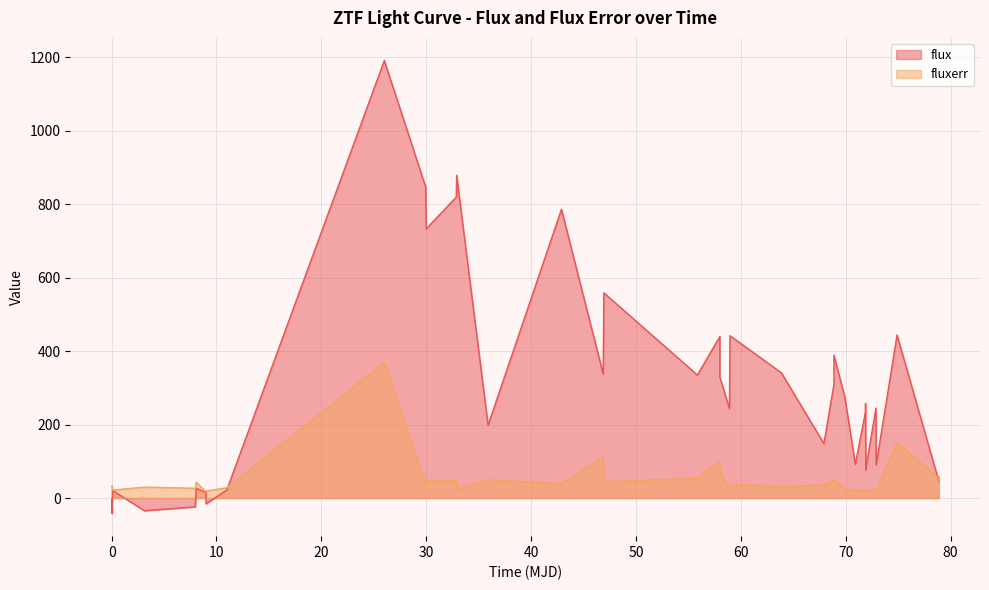

True or false: flux has more than 1 interior local peaks.

True